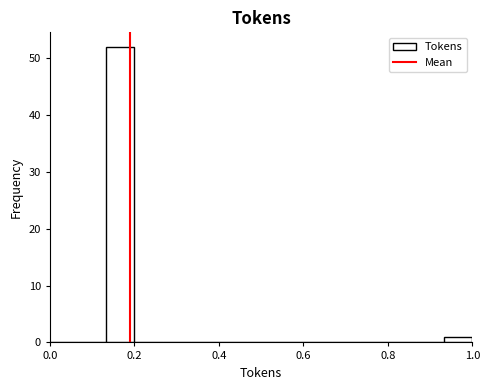

Read against the x-axis, roughly where is the centre of the tallest bar?

0.16